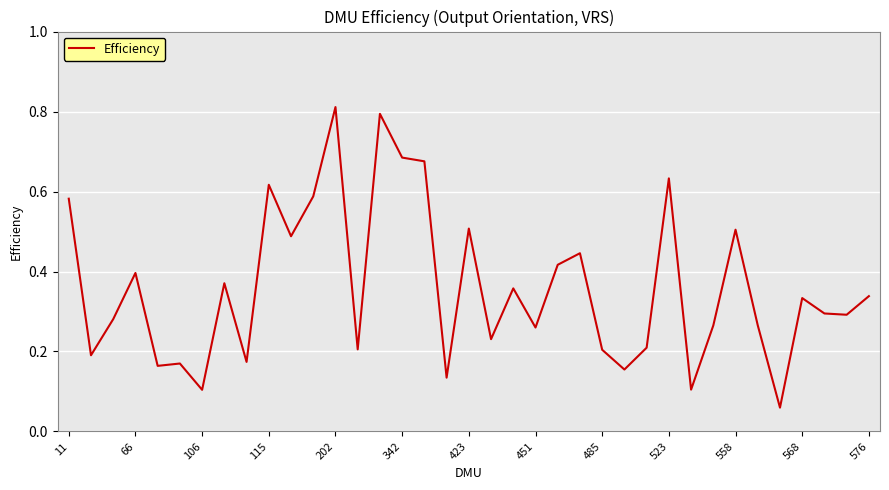

True or false: the data shows 1.1 at 523.

False